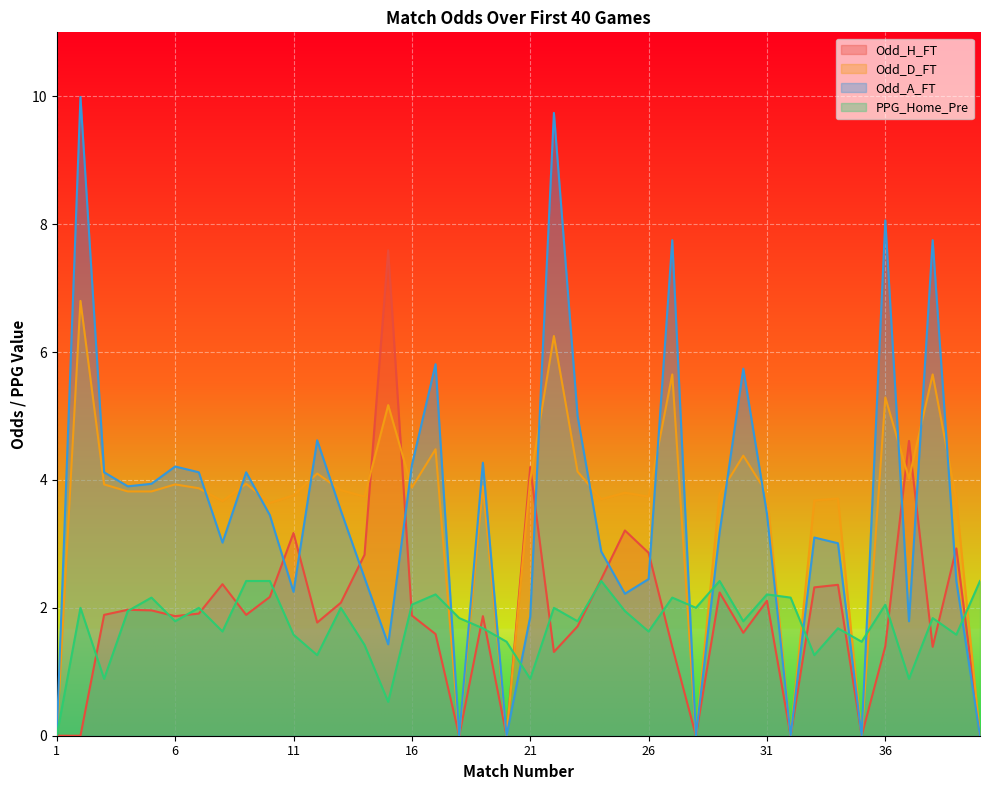

How many lines are shown in the chart?

4